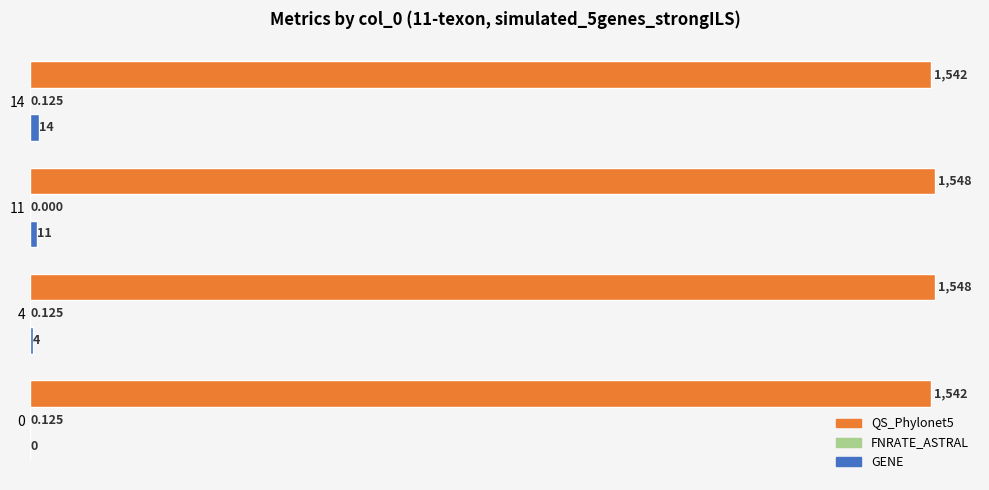

Which series has the largest range (max minus min)?

GENE